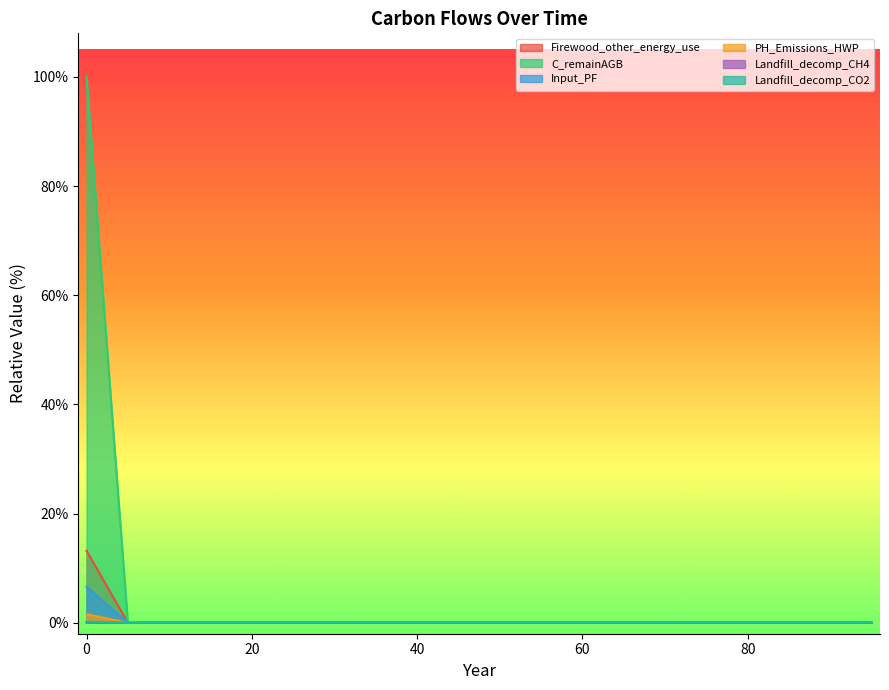

Reading left to right, list all the values displayed in this chart.

Firewood_other_energy_use: 0=13.2	5=0.0	10=0.0	15=0.0	20=0.0	25=0.0	30=0.0	35=0.0	40=0.0	45=0.0	50=0.0	55=0.0	60=0.0	65=0.0	70=0.0	75=0.0	80=0.0	85=0.0	90=0.0	95=0.0
C_remainAGB: 0=1.6	5=0.0	10=0.0	15=0.0	20=0.0	25=0.0	30=0.0	35=0.0	40=0.0	45=0.0	50=0.0	55=0.0	60=0.0	65=0.0	70=0.0	75=0.0	80=0.0	85=0.0	90=0.0	95=0.0
Input_PF: 0=100.0	5=0.0	10=0.0	15=0.0	20=0.0	25=0.0	30=0.0	35=0.0	40=0.0	45=0.0	50=0.0	55=0.0	60=0.0	65=0.0	70=0.0	75=0.0	80=0.0	85=0.0	90=0.0	95=0.0
PH_Emissions_HWP: 0=6.6	5=0.0	10=0.0	15=0.0	20=0.0	25=0.0	30=0.0	35=0.0	40=0.0	45=0.0	50=0.0	55=0.0	60=0.0	65=0.0	70=0.0	75=0.0	80=0.0	85=0.0	90=0.0	95=0.0
Landfill_decomp_CH4: 0=0.1	5=0.0	10=0.0	15=0.0	20=0.0	25=0.0	30=0.0	35=0.0	40=0.0	45=0.0	50=0.0	55=0.0	60=0.0	65=0.0	70=0.0	75=0.0	80=0.0	85=0.0	90=0.0	95=0.0
Landfill_decomp_CO2: 0=0.2	5=0.0	10=0.0	15=0.0	20=0.0	25=0.0	30=0.0	35=0.0	40=0.0	45=0.0	50=0.0	55=0.0	60=0.0	65=0.0	70=0.0	75=0.0	80=0.0	85=0.0	90=0.0	95=0.0